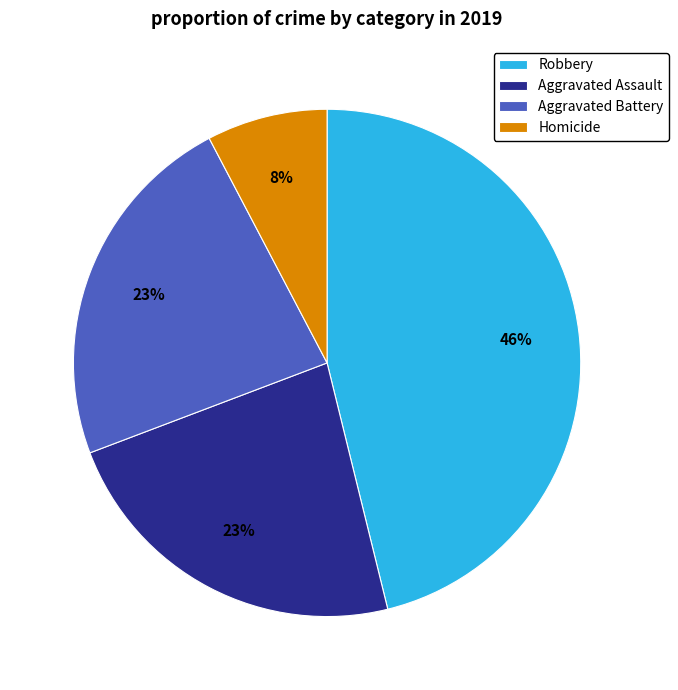

To the nearest percent, what is the difference between the largest and smallest slice percentages?

38%